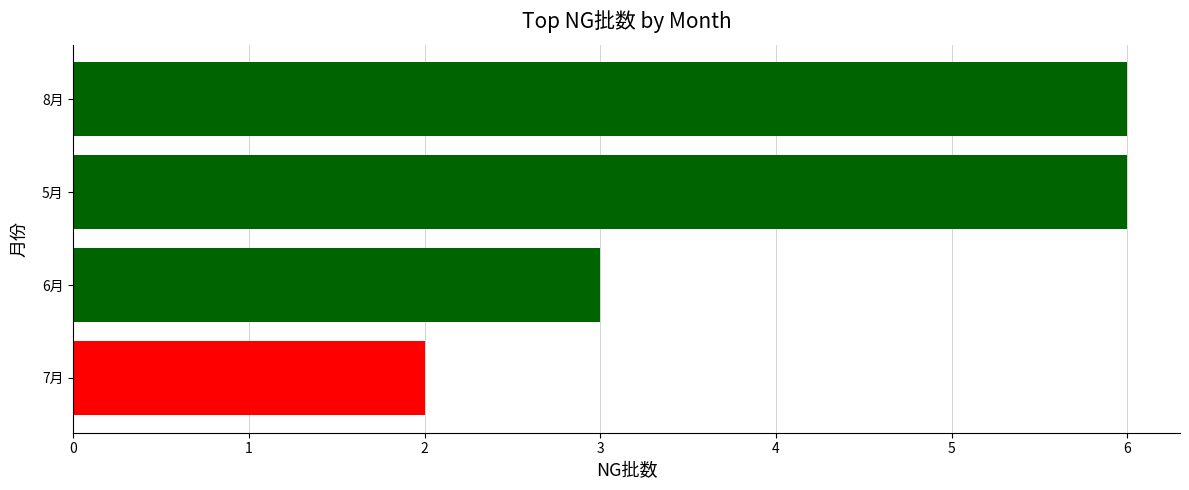

The value at 8月 is 11. True or false?

False